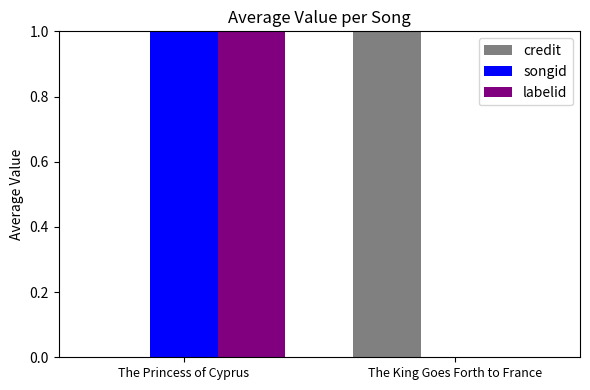

The credit series shows 0 at The Princess of Cyprus. True or false?

True